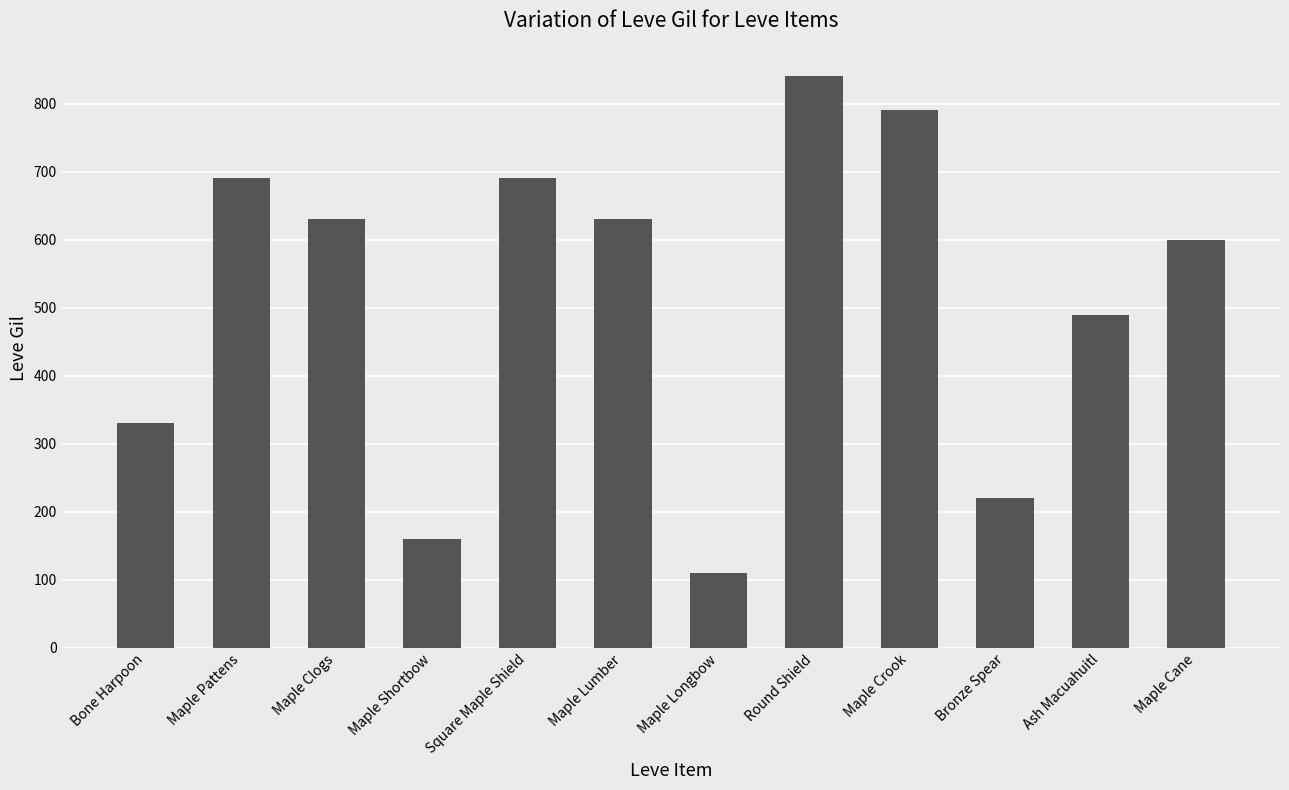

How many series are shown in this chart?

1